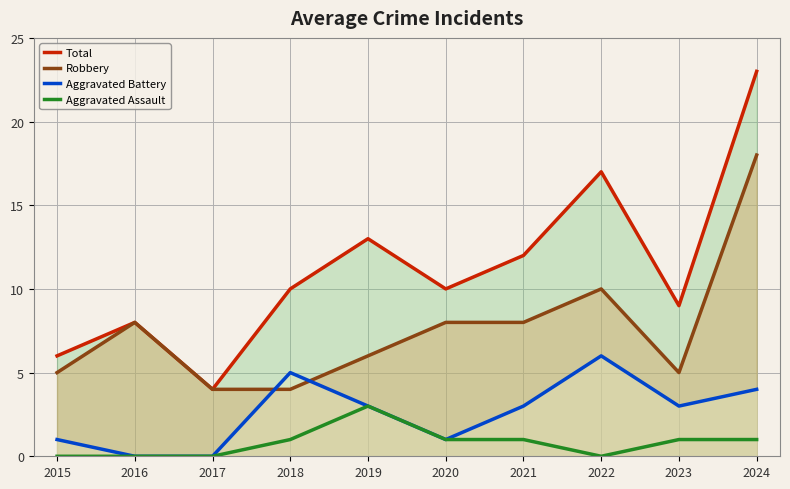

How many lines are shown in the chart?

4